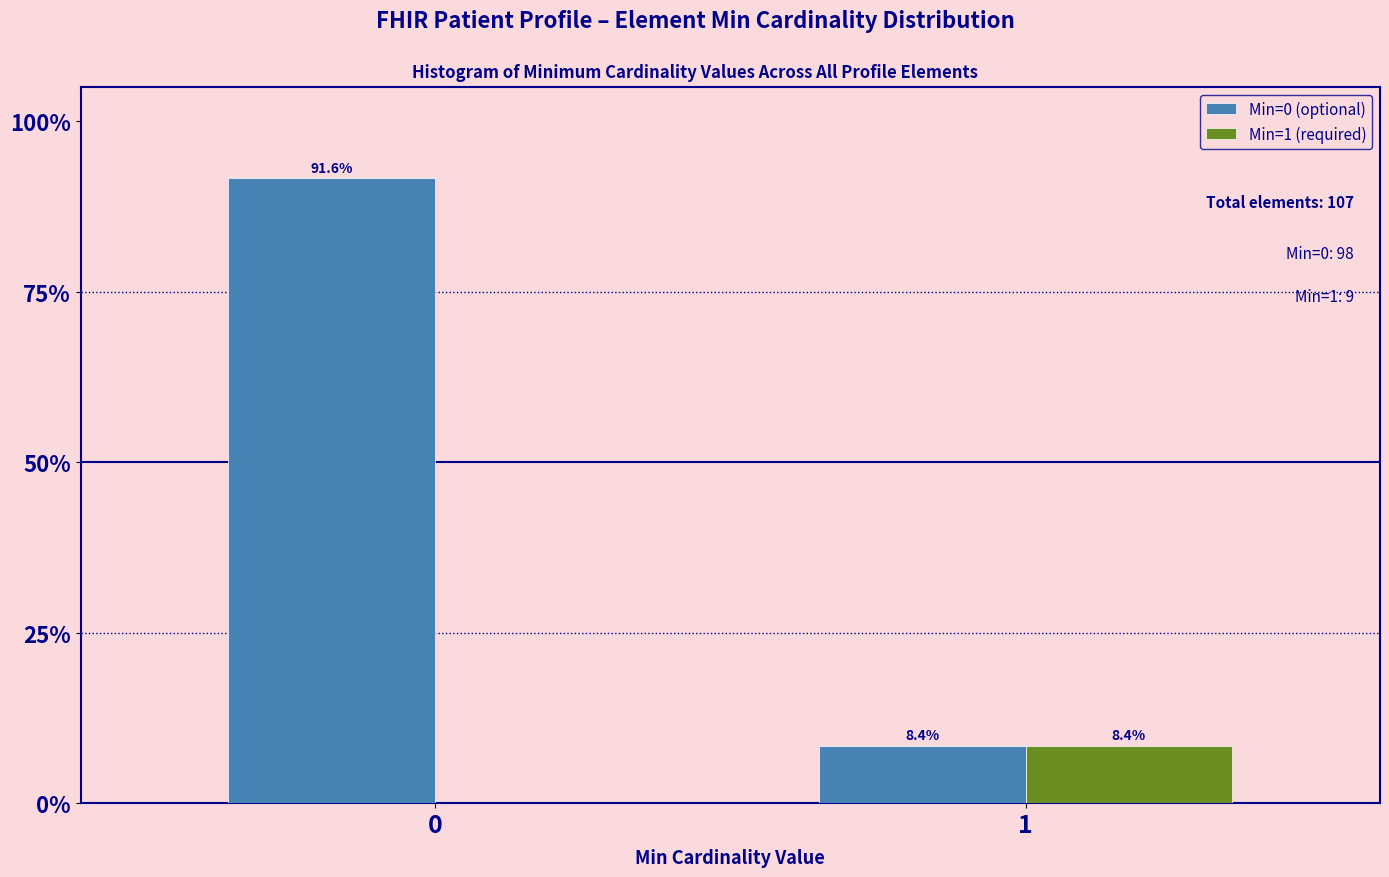

Reading left to right, extract all data points from this chart.

Min=0 (optional): 0=91.6	1=8.4
Min=1 (required): 0=0.0	1=8.4